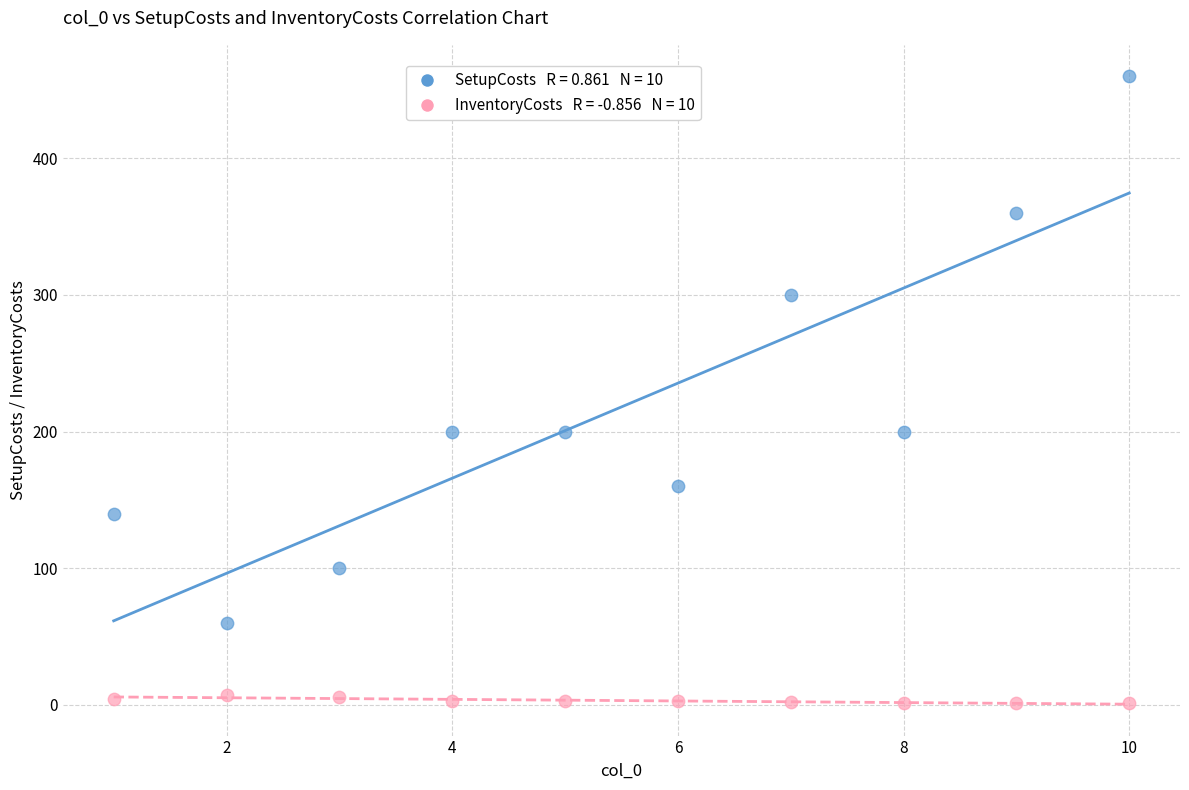

Across all data points, what is the range of Y values (max minus min)?

459